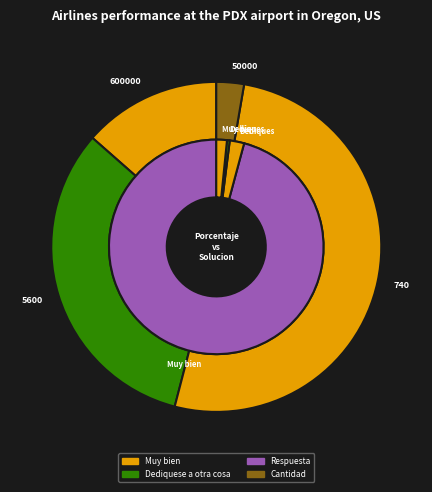

Which category has the smallest portion of the pie?

50000